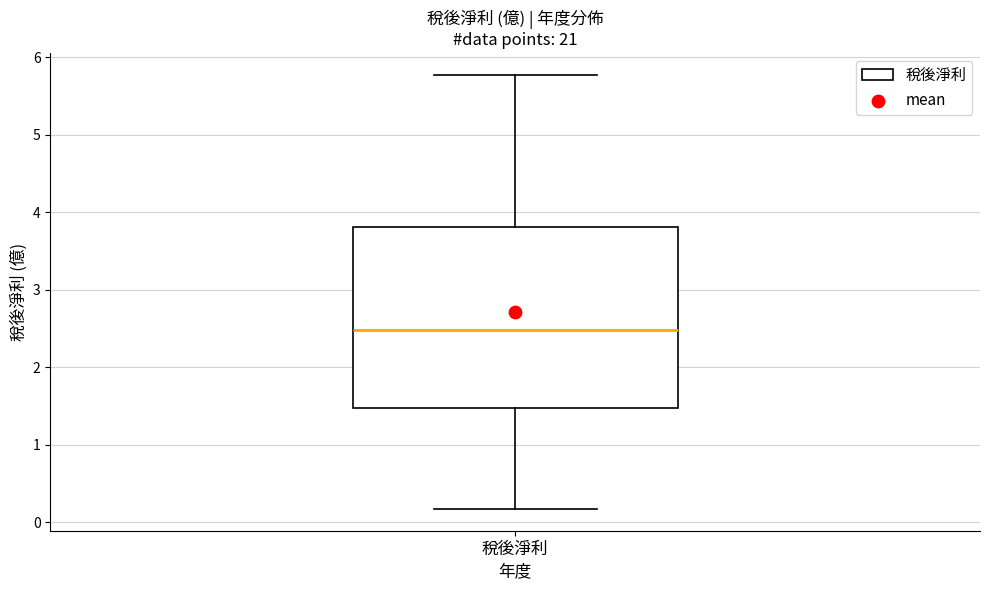

Transcribe this box plot: give where the median line is, the range the box spans, and where the two whiskers end, as read against the y-axis. The values are not printed on the chart, so give them approximately, as read against the axis.

median 2.5, box 1.5 to 3.8, whiskers 0.2 to 5.8